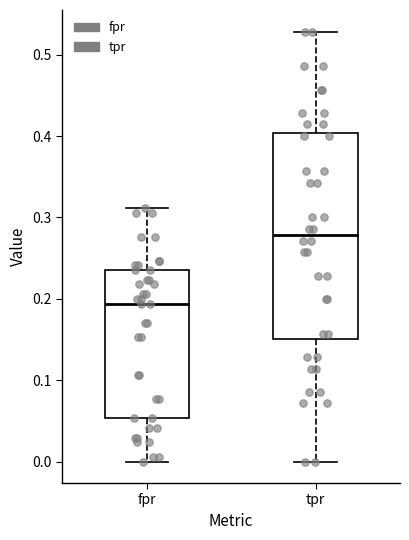

Reading left to right, read every box against the y-axis: the position of its median line, the range the box covers, and the ends of its whiskers. The values are not printed on the chart, so give them approximately, as read against the axis.

fpr: median 0.19, box 0.05 to 0.24, whiskers 0.00 to 0.31
tpr: median 0.28, box 0.15 to 0.40, whiskers 0.00 to 0.53